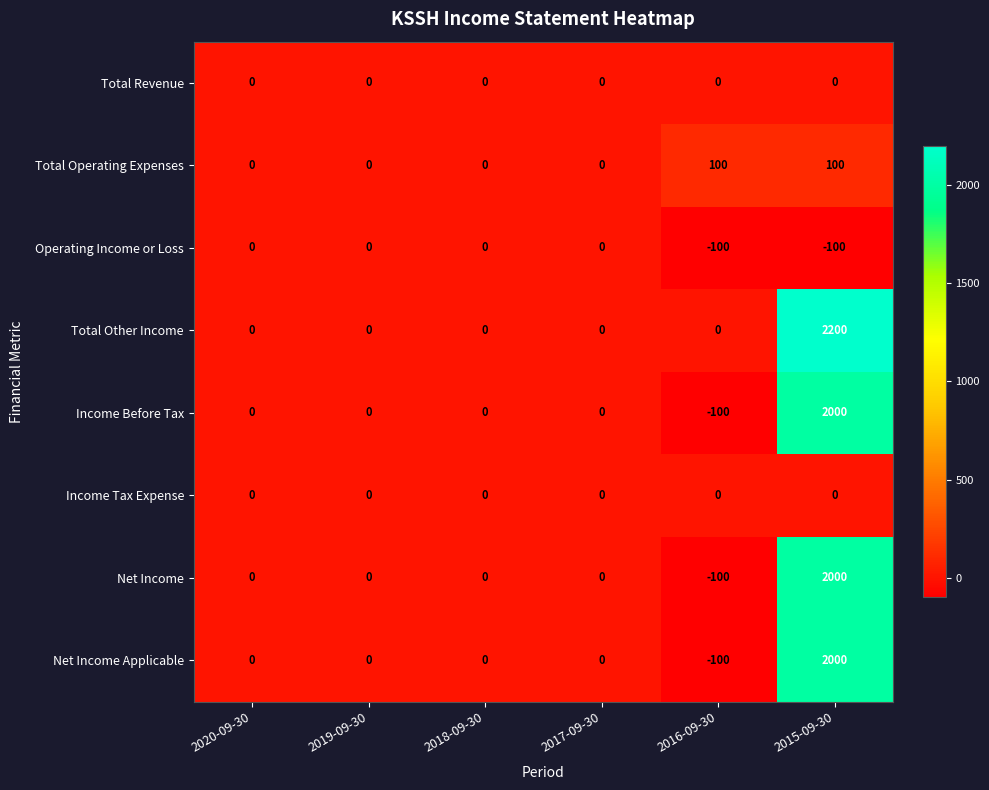

What is the total value across all series at 2015-09-30?

8200